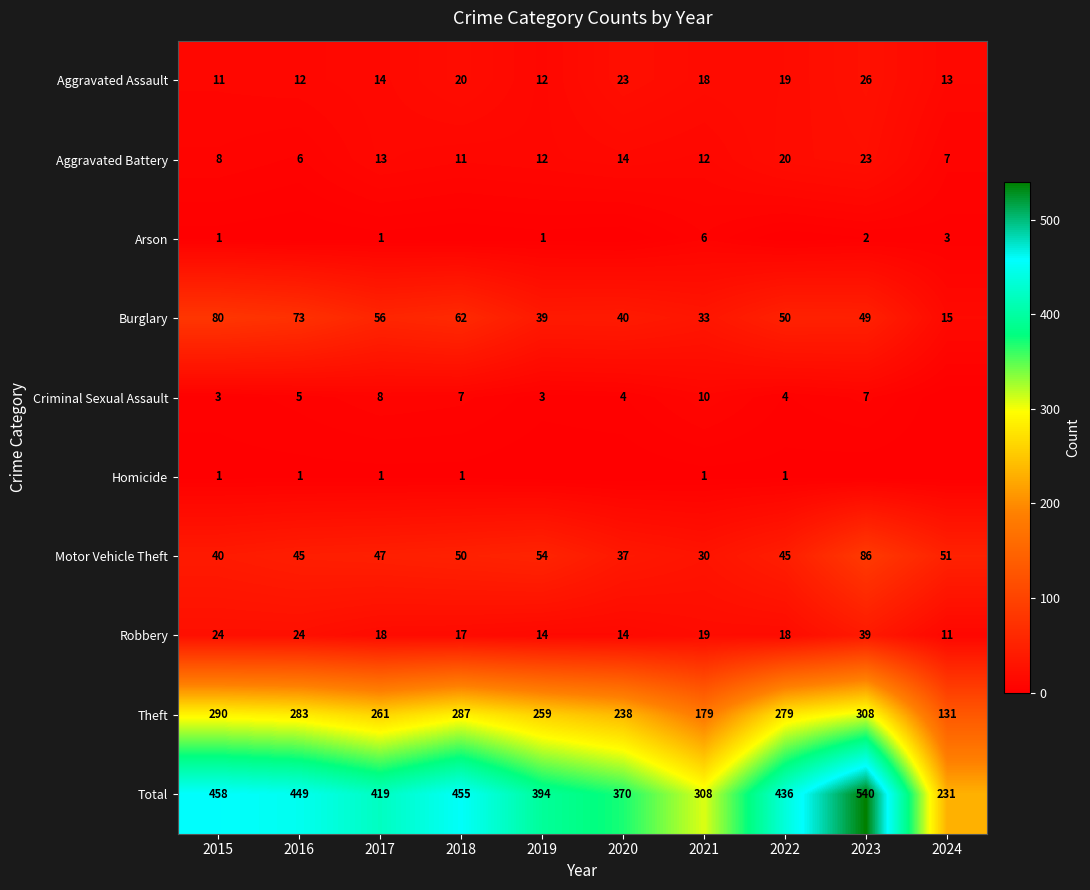

Which category has the highest value in the Total series?

2023